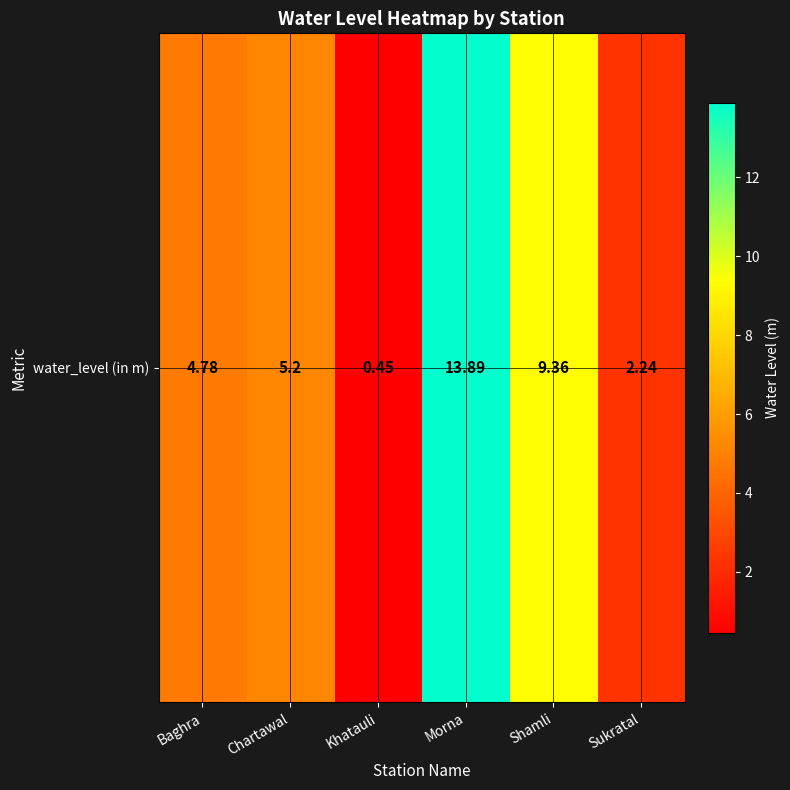

What is the difference between the values at Morna and Shamli?

4.5